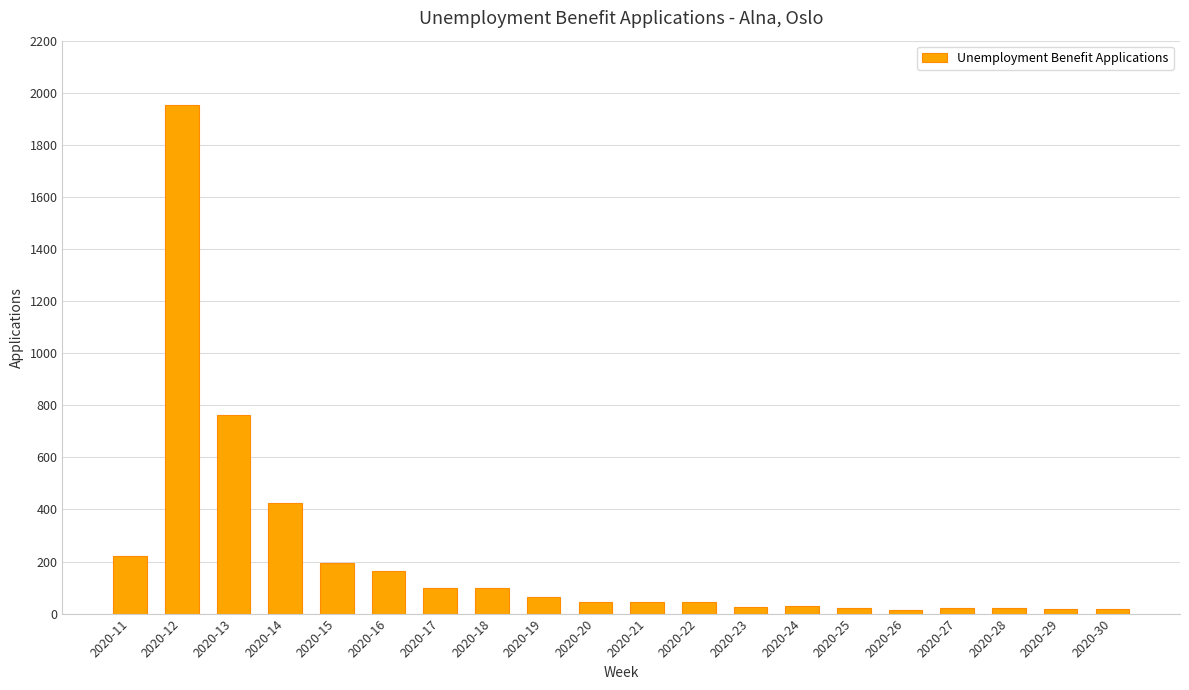

What is the difference between the maximum and minimum values?

1940